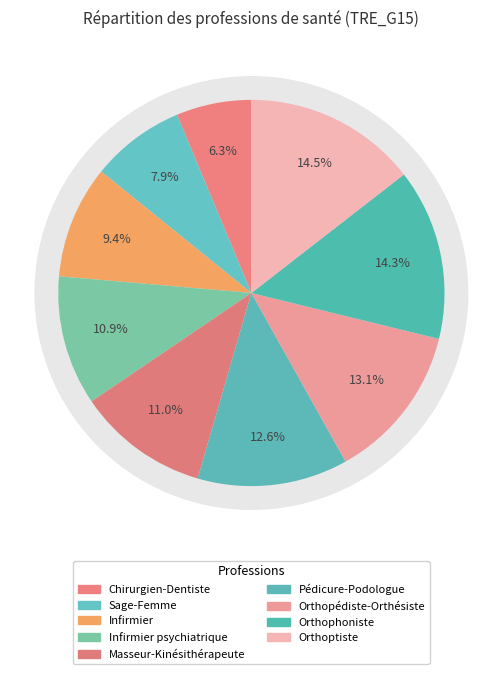

Which slice is the smallest?

Chirurgien-Dentiste